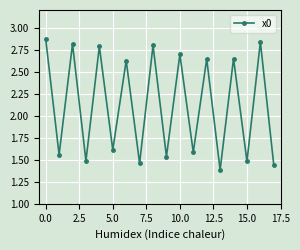

Count the values in the range 1 to 2.

9